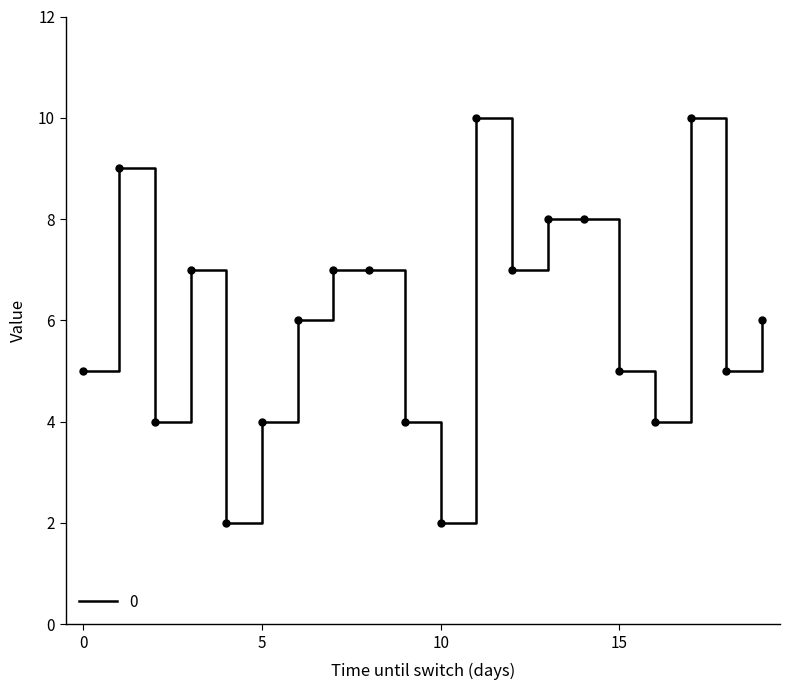

What is the greatest value displayed?

10